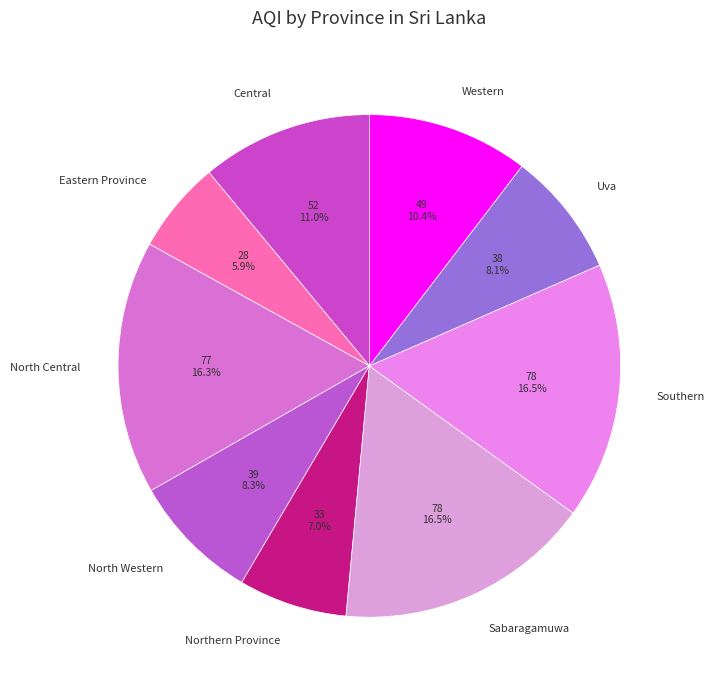

How many slices are in this pie chart?

9